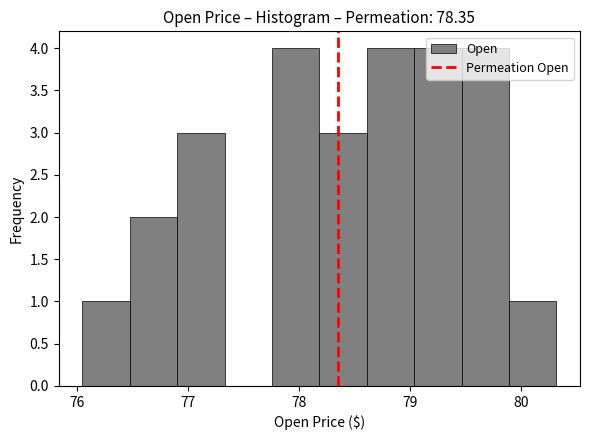

Reading left to right, list every bar in this chart as the range it spans on the x-axis followed by its height. Neither the bar edges nor the heights are printed on the chart, so give them approximately, as read against the axes.

76.1 to 76.5: 1
76.5 to 76.9: 2
76.9 to 77.3: 3
77.3 to 77.8: 0
77.8 to 78.2: 4
78.2 to 78.6: 3
78.6 to 79.0: 4
79.0 to 79.5: 4
79.5 to 79.9: 4
79.9 to 80.3: 1